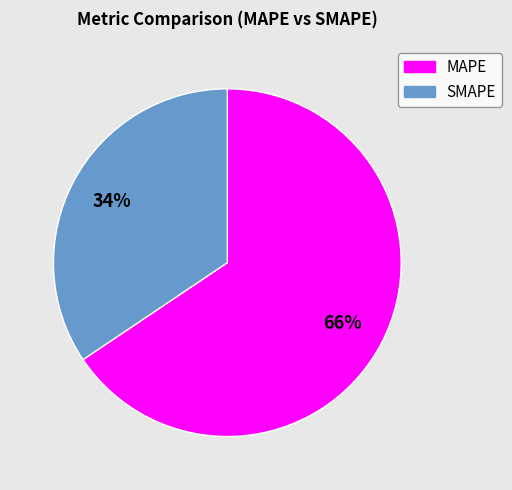

Approximately how many times larger is the value at SMAPE compared to MAPE?

0.5